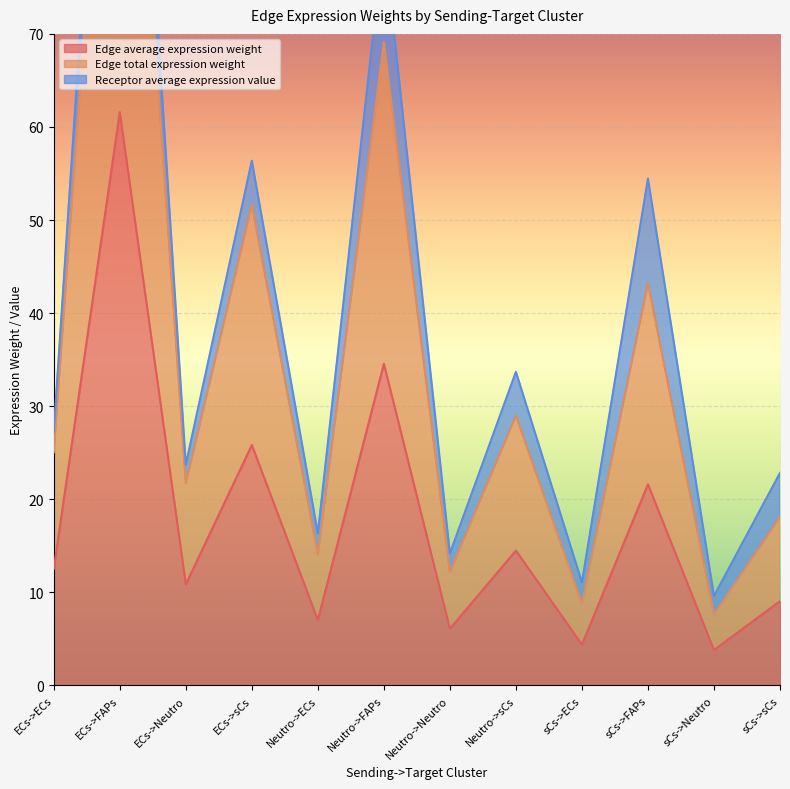

Read the Edge average expression weight value at Neutro->FAPs.

34.6